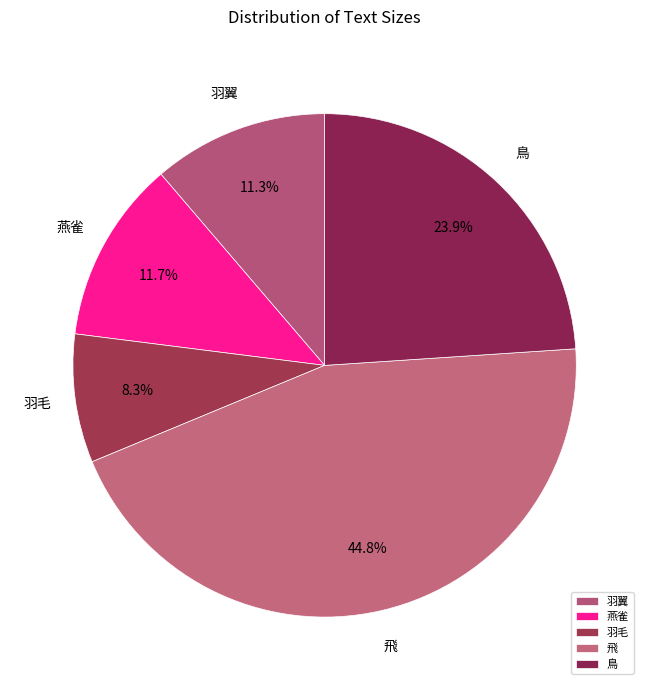

How many segments does this pie chart have?

5